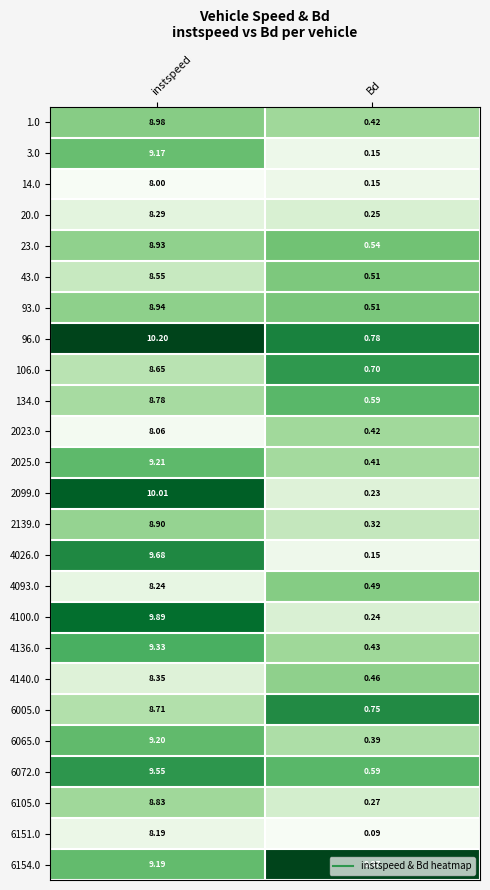

Is the value of 134.0 at Bd greater than the value of 43.0 at instspeed?

No